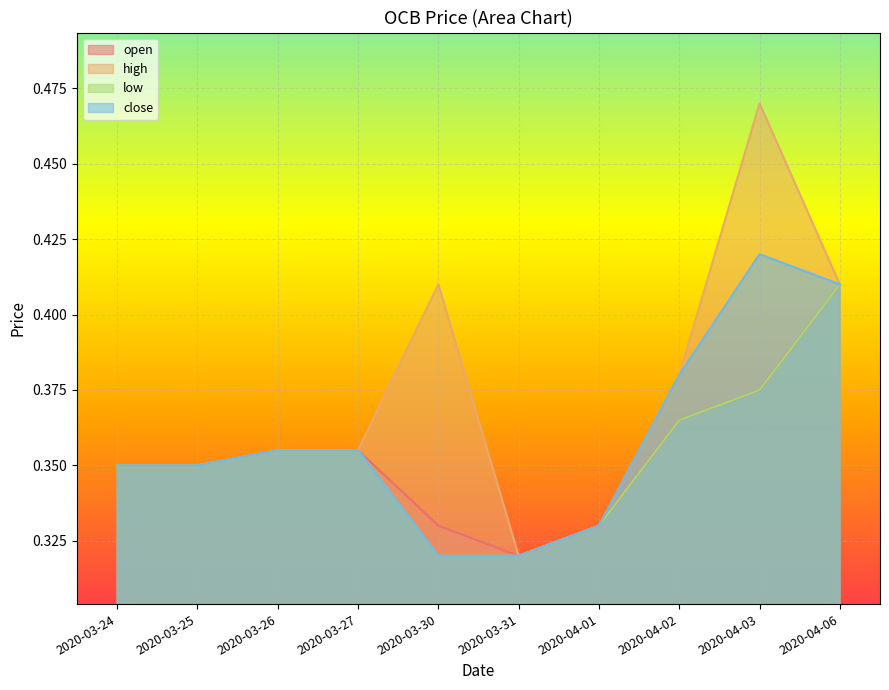

What value does the close series have at 2020-03-26?

0.4